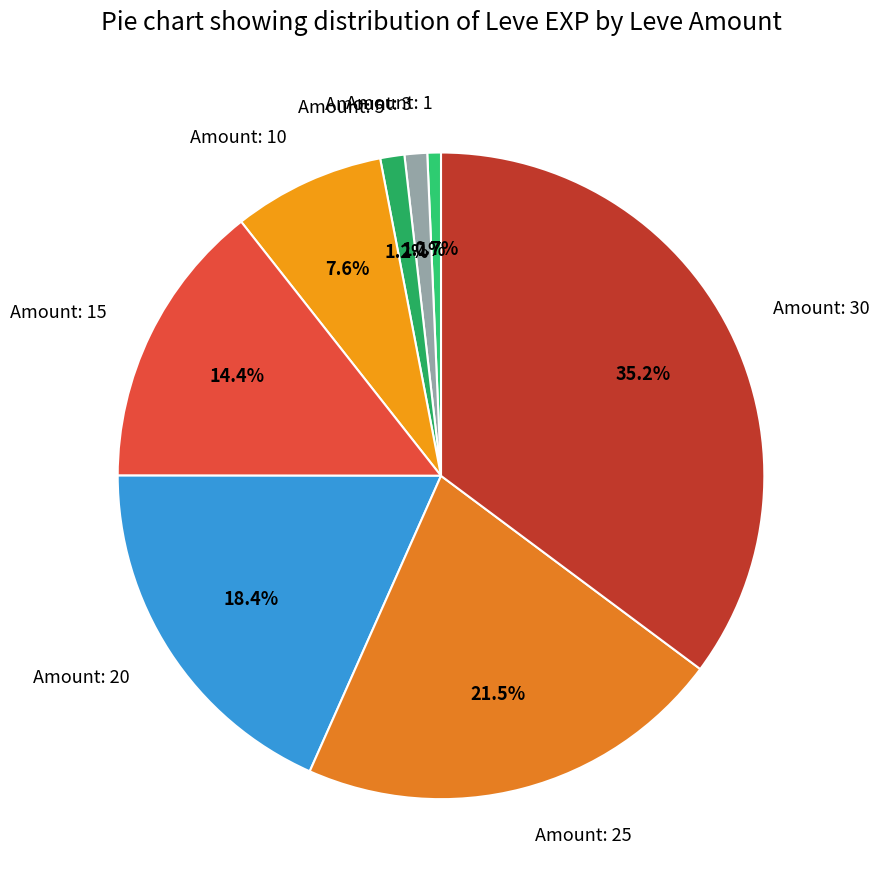

Which slice is the largest?

Amount: 30